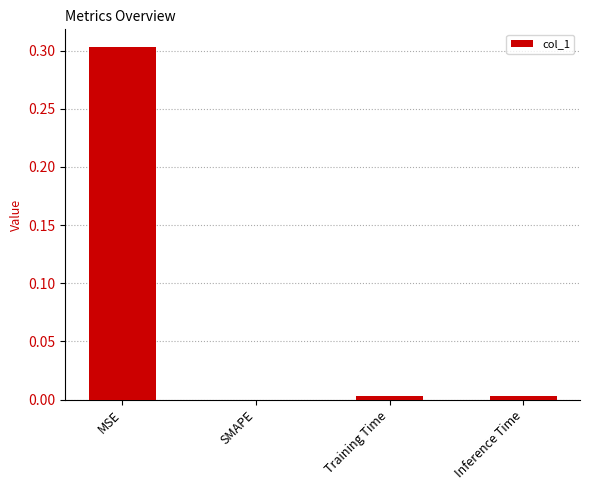

What is the maximum value shown in the chart?

0.3